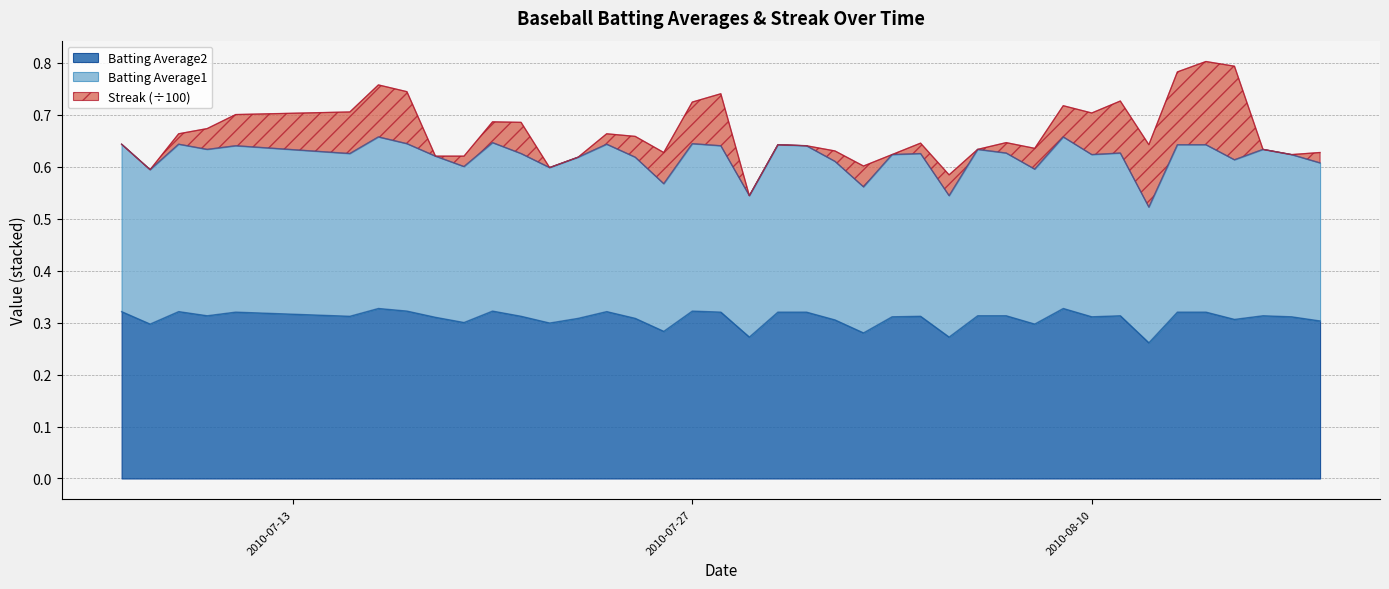

What is the label of the 14th point from the right?

2010-08-05